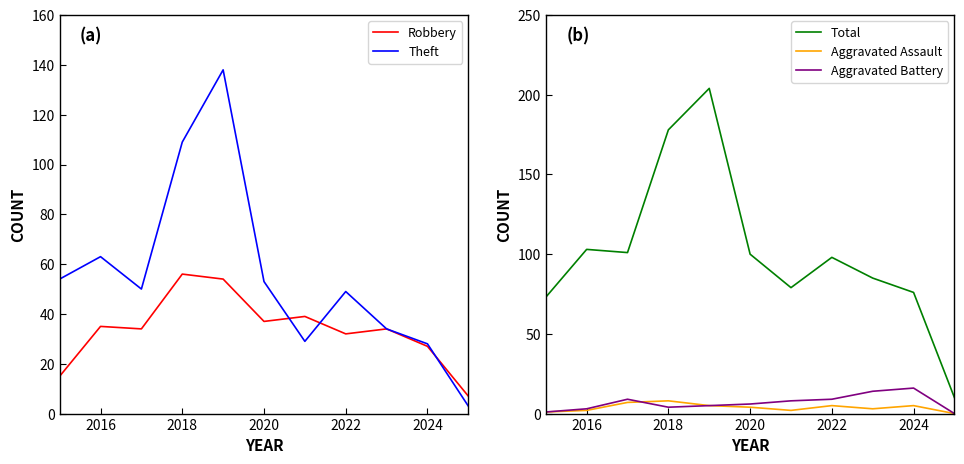

At how many categories does at least one series exceed 42?

10